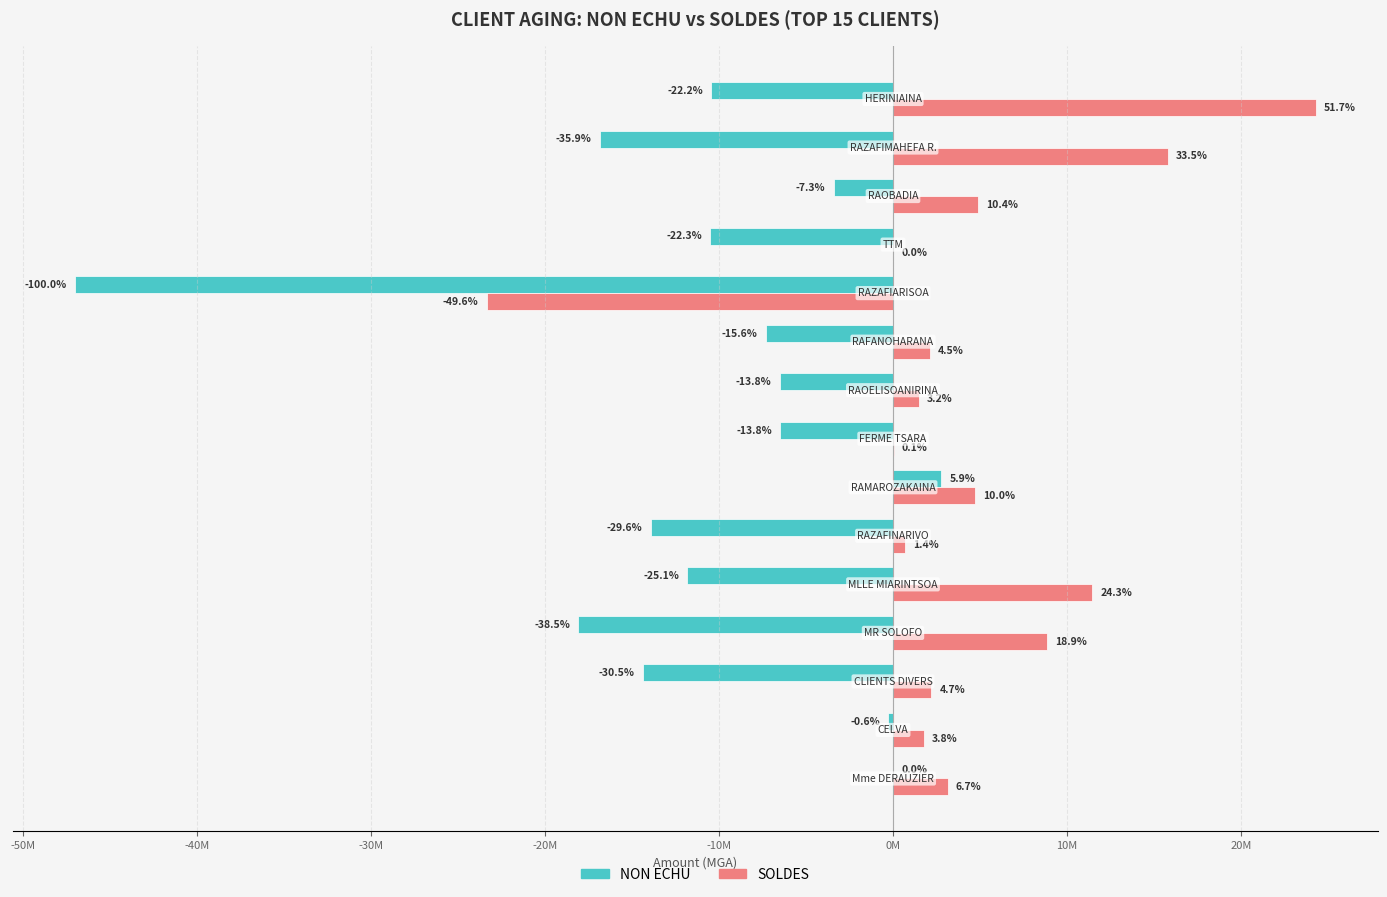

What are all the series names shown in the legend?

NON ECHU, SOLDES